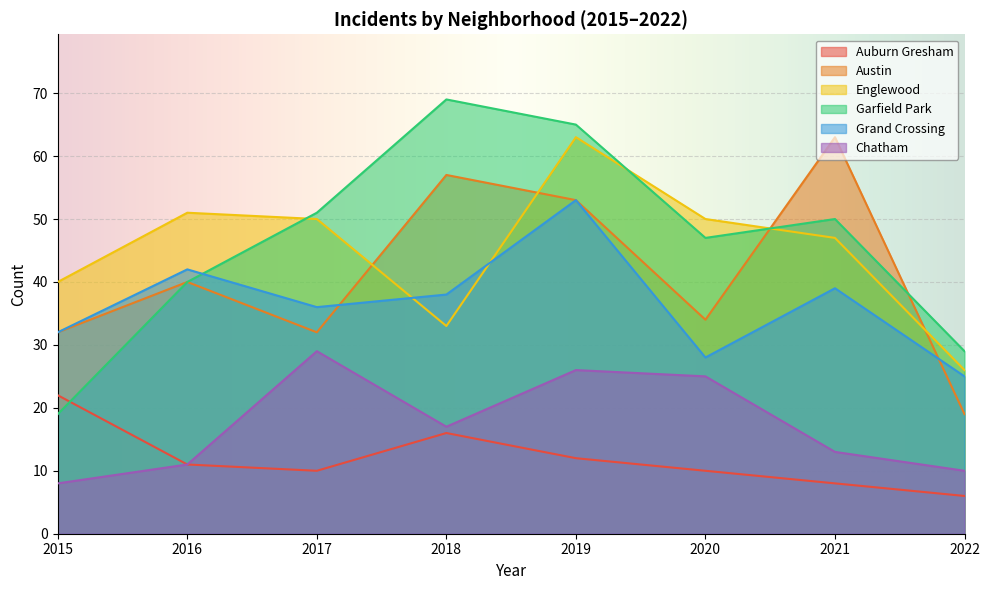

At which category does Englewood reach its first local valley?

2018